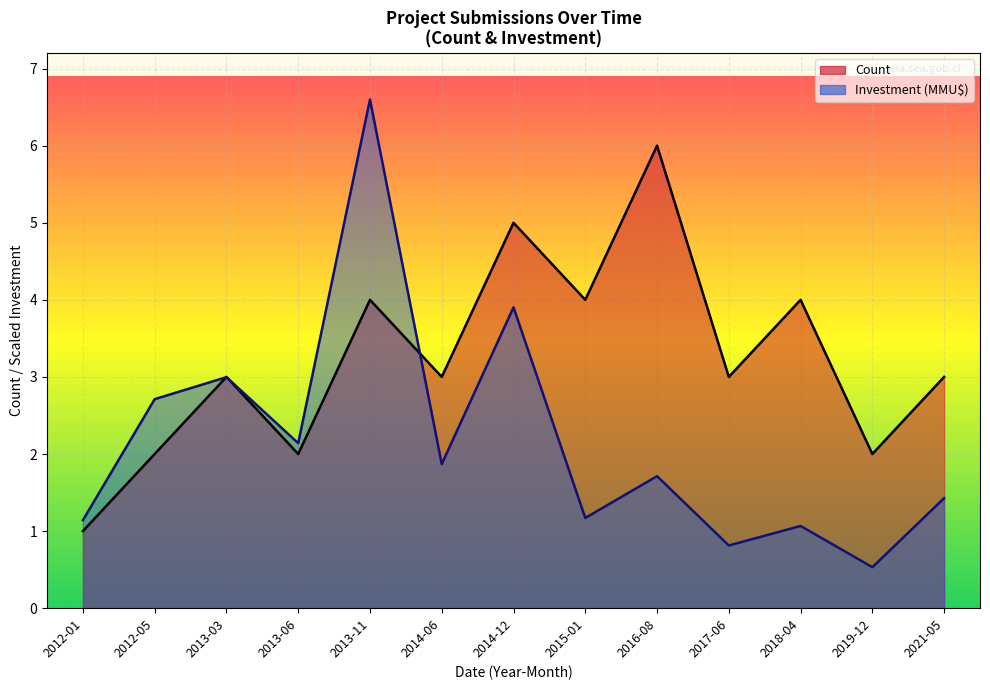

What is the value of the Count point at the 9th from the left?

6.0